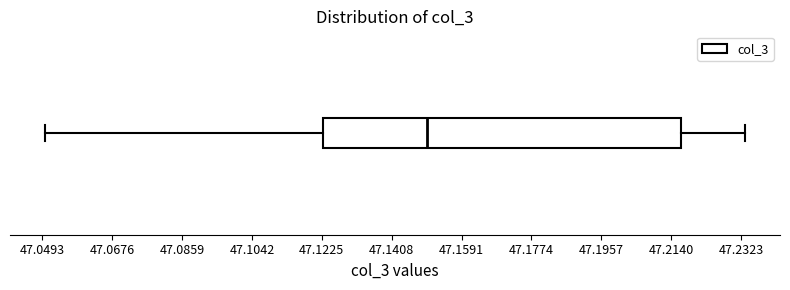

Transcribe this box plot: give where the median line is, the range the box spans, and where the two whiskers end, as read against the x-axis. The values are not printed on the chart, so give them approximately, as read against the axis.

median 47.150, box 47.122 to 47.216, whiskers 47.050 to 47.234